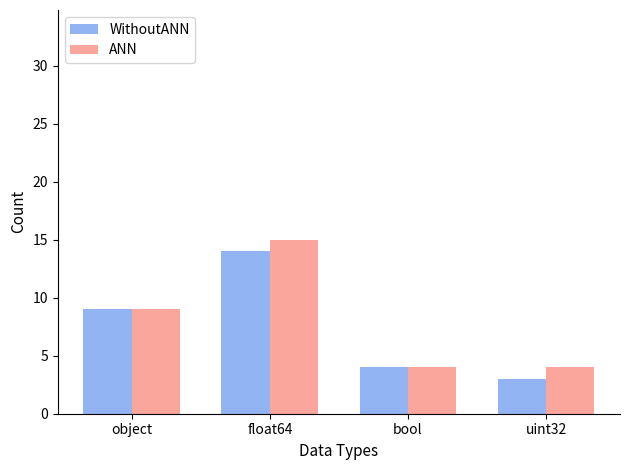

Is it true that WithoutANN equals 24 at float64?

False